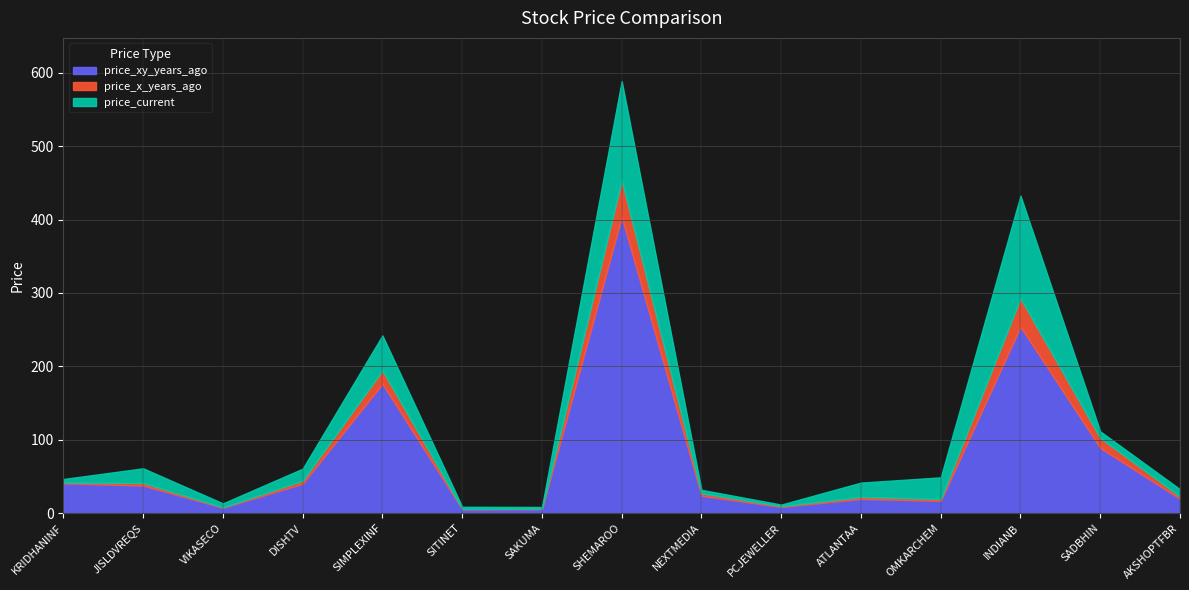

At which label is price_current closest to 71?

SIMPLEXINF